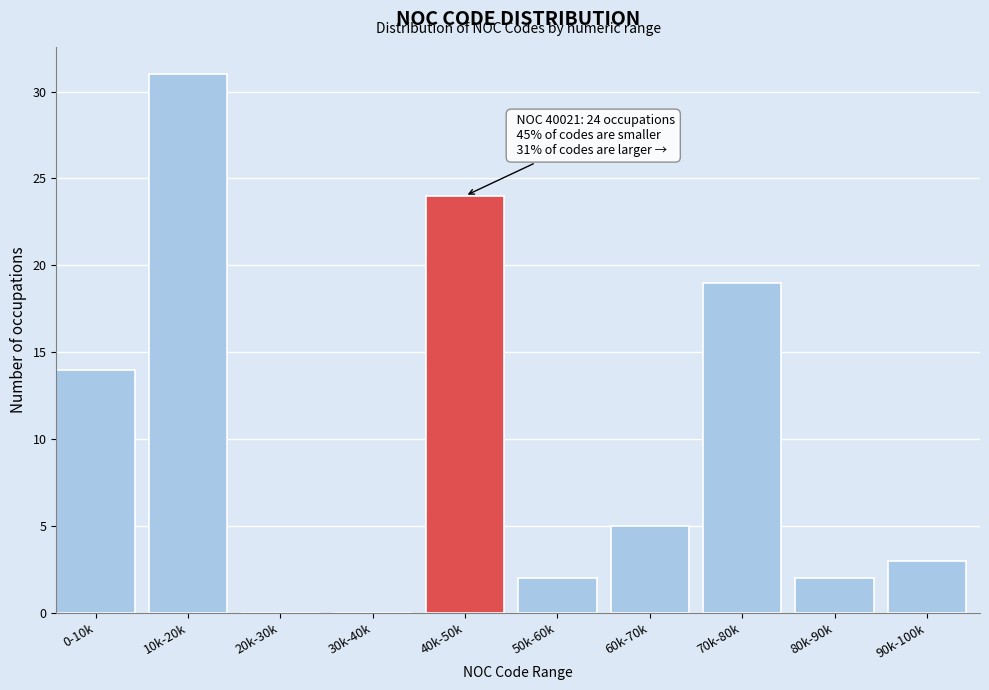

Reading left to right, extract all data points from this chart.

0-10k=14	10k-20k=31	20k-30k=0	30k-40k=0	40k-50k=24	50k-60k=2	60k-70k=5	70k-80k=19	80k-90k=2	90k-100k=3